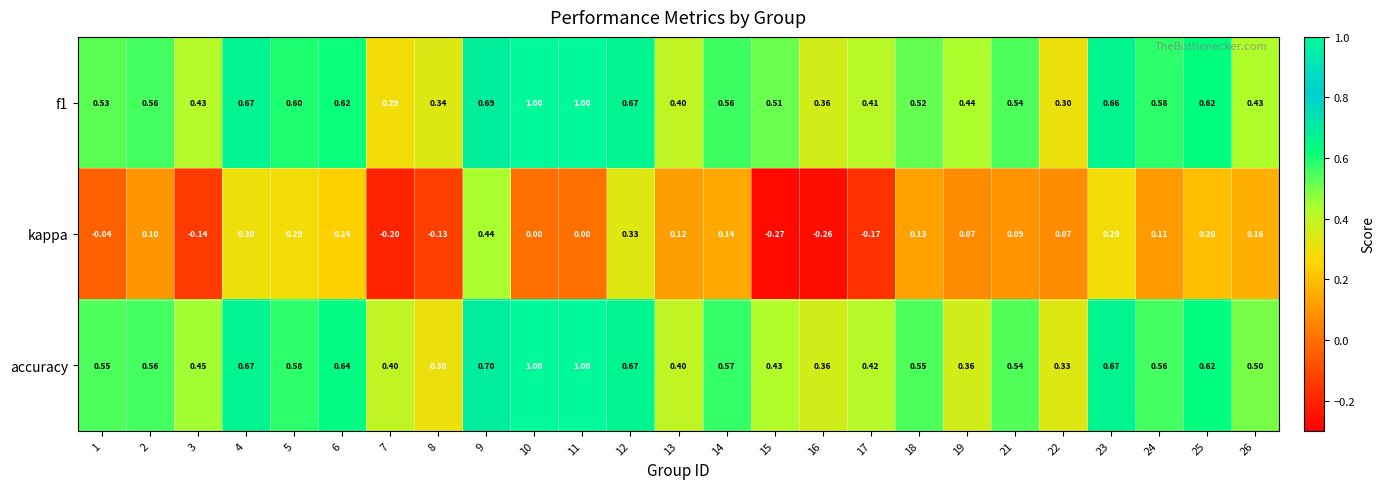

Which series has the largest total across all categories?

accuracy